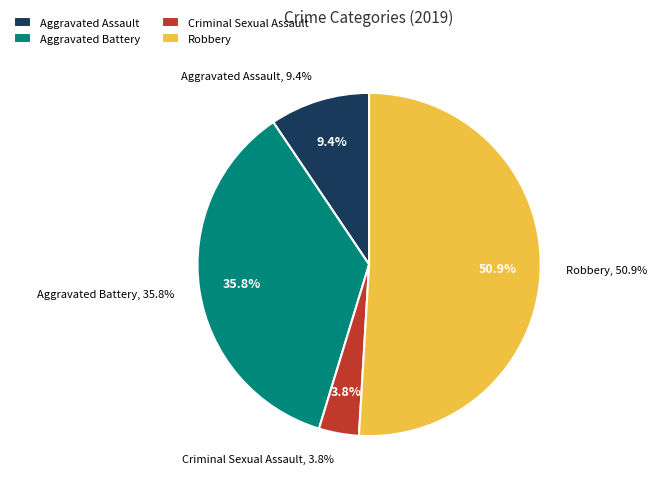

What percentage is the Aggravated Assault slice, to the nearest percent?

9%